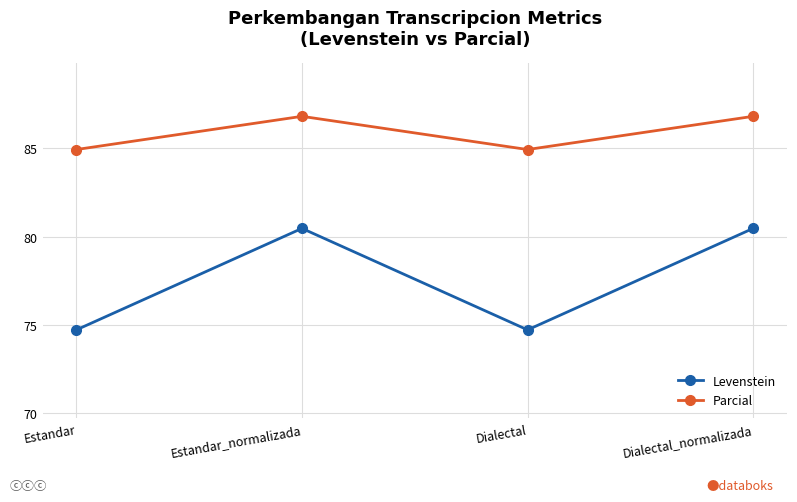

List the series in order of their overall mean, lowest first.

Levenstein, Parcial